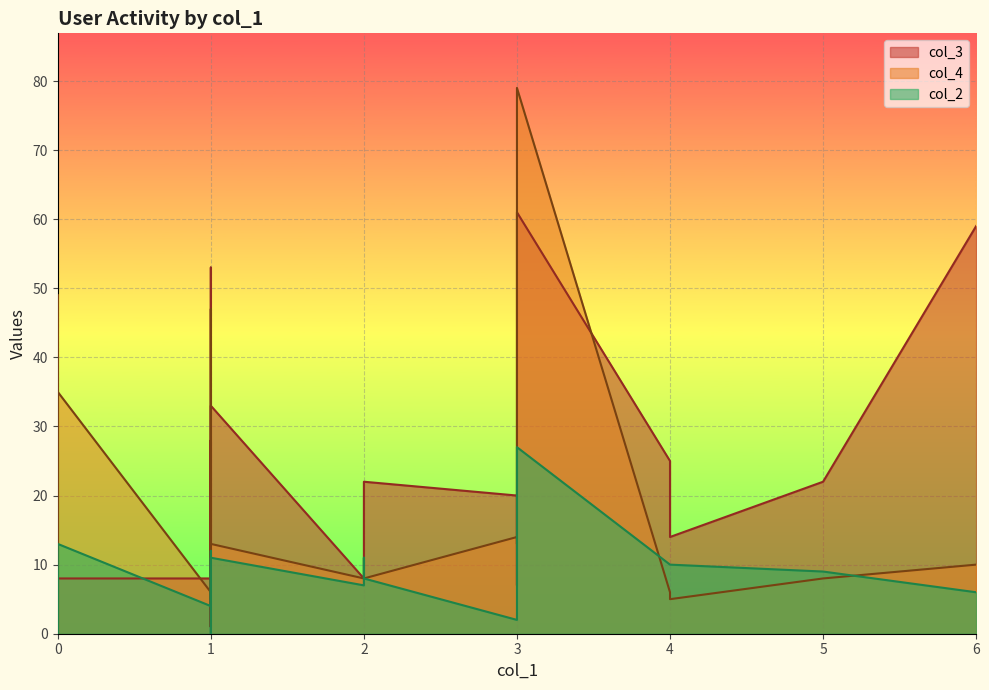

Which series changed the most between 0 and 0?

col_4